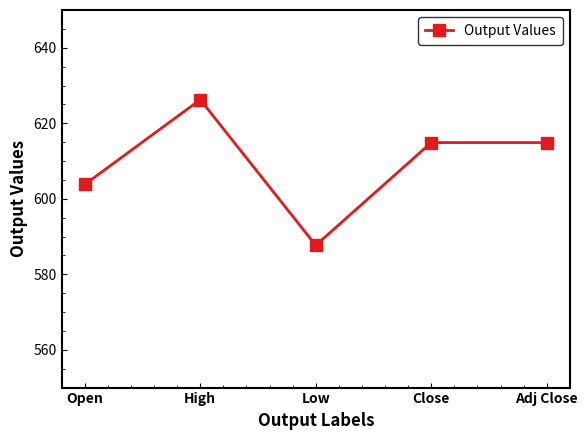

What is the average value?

609.5